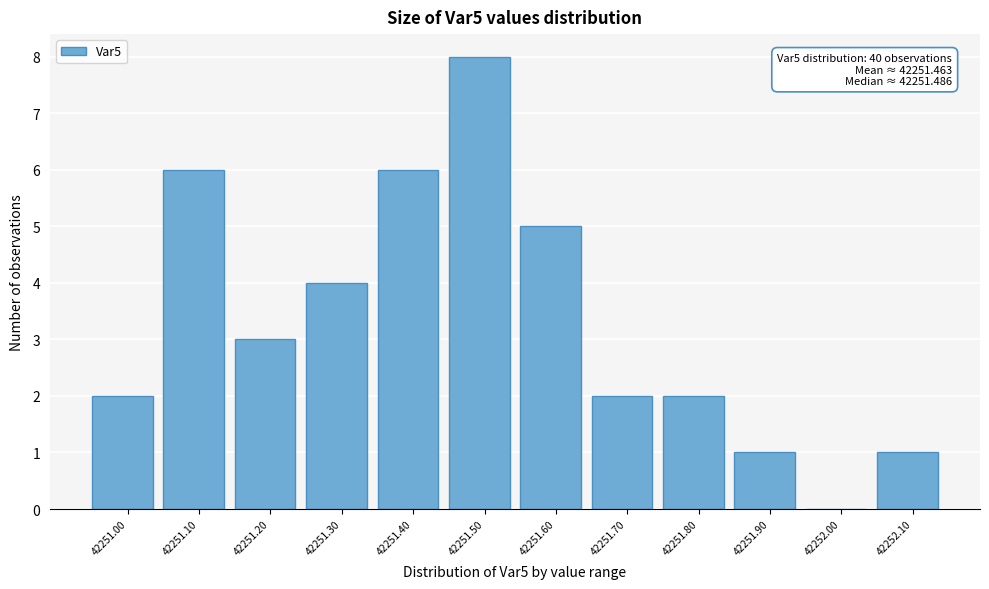

Reading left to right, extract all data points from this chart.

42251.00=2	42251.10=6	42251.20=3	42251.30=4	42251.40=6	42251.50=8	42251.60=5	42251.70=2	42251.80=2	42251.90=1	42252.00=0	42252.10=1